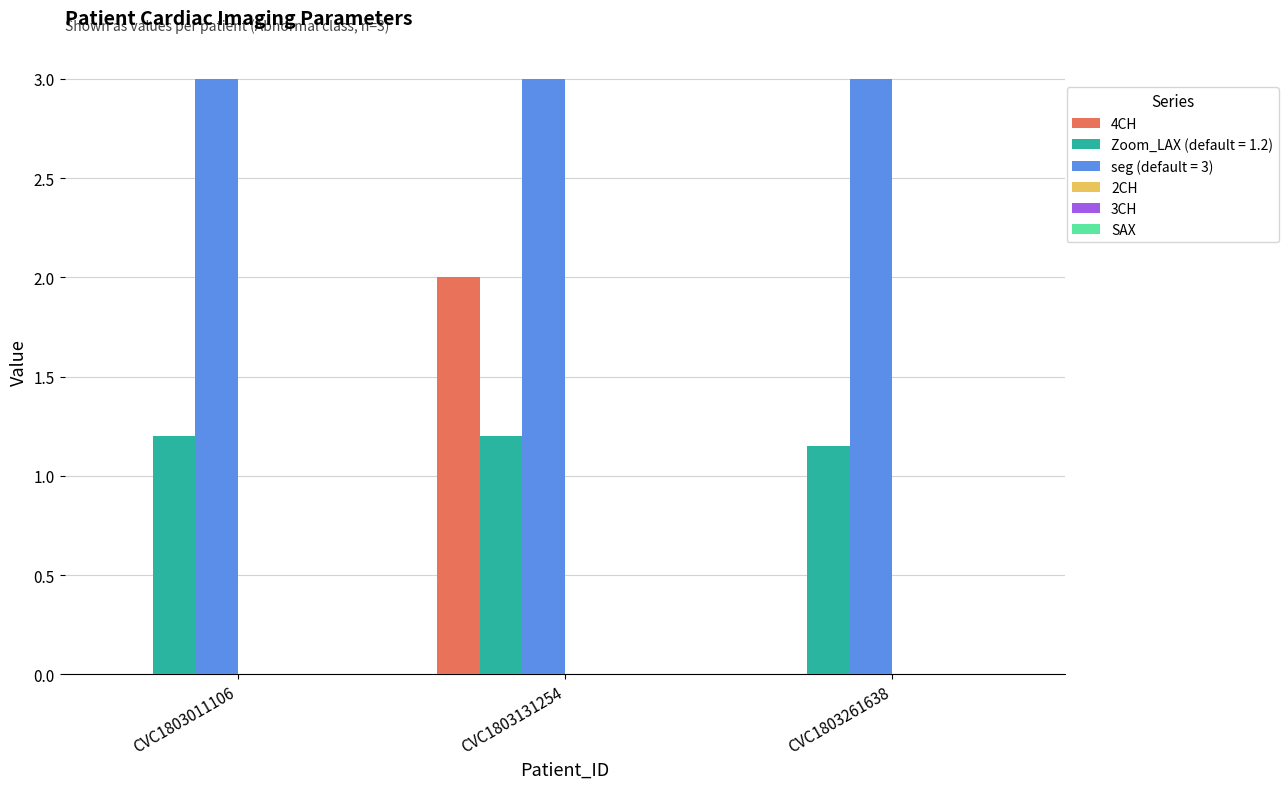

What is the greatest value displayed?

3.0